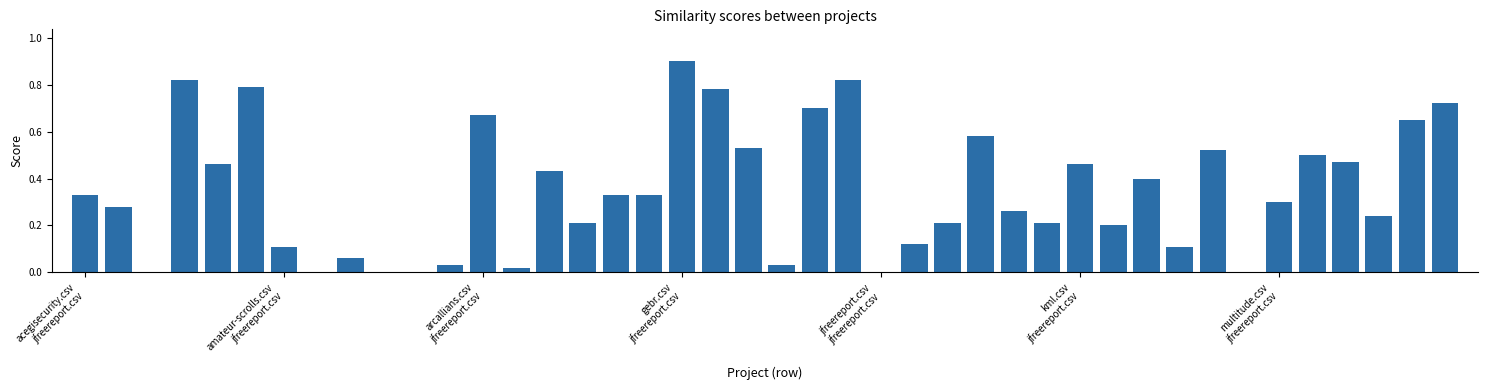

What is the maximum value shown in the chart?

0.9